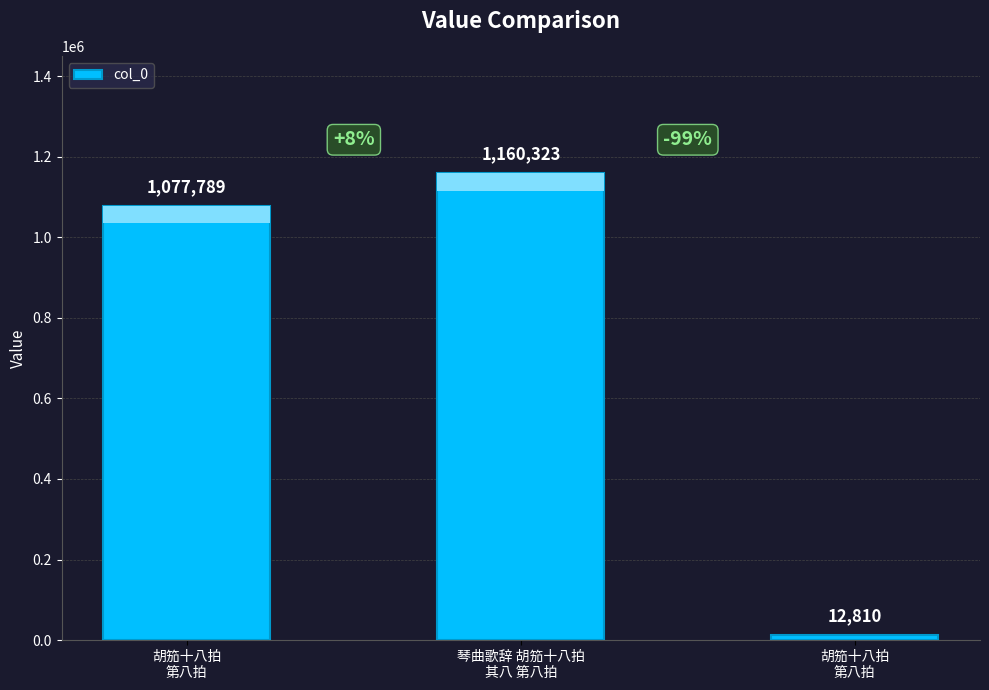

Rank the categories by value from lowest to highest.

胡笳十八拍
第八拍, 胡笳十八拍
第八拍, 琴曲歌辞 胡笳十八拍
其八 第八拍